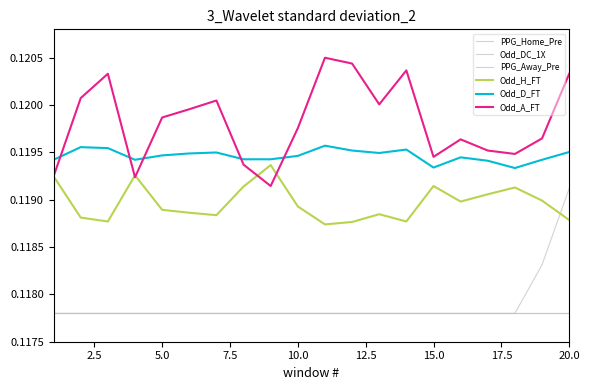

True or false: PPG_Home_Pre and Odd_DC_1X cross at least once.

False